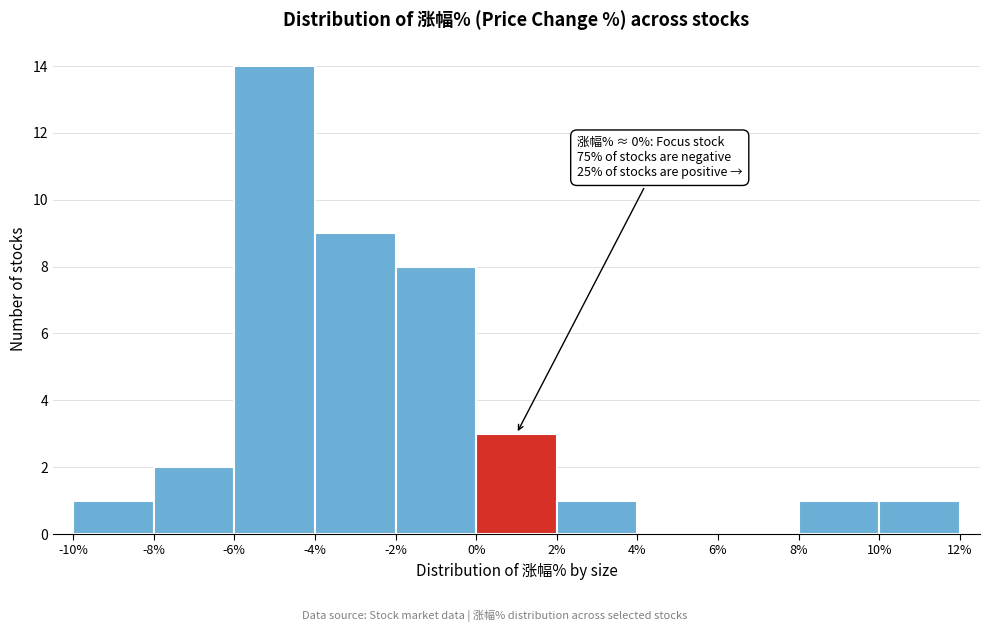

Which range on the x-axis has the tallest bar?

-6% to -4%